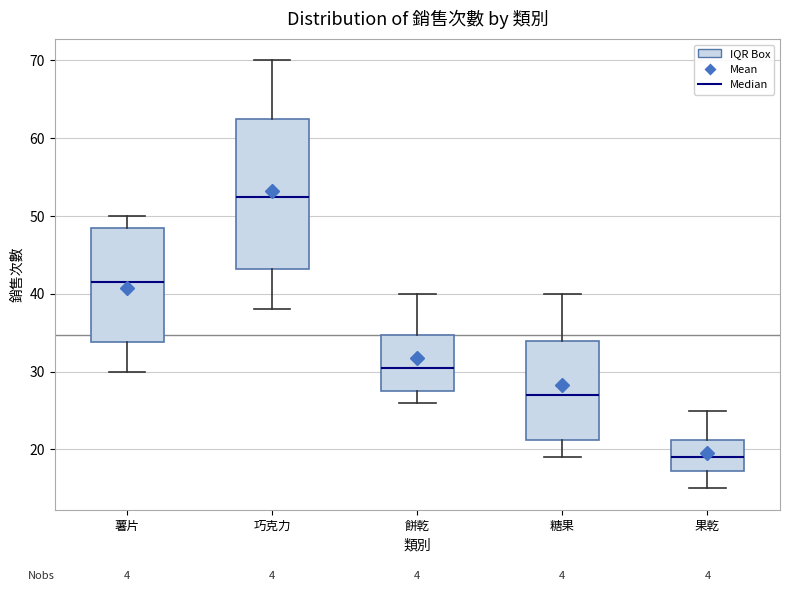

Reading left to right, transcribe this box plot: for each box, give where its median line is, the range the box spans, and where its two whiskers end, as read against the y-axis. The values are not printed on the chart, so give them approximately, as read against the axis.

薯片: median 42, box 34 to 49, whiskers 30 to 50
巧克力: median 53, box 43 to 63, whiskers 38 to 70
餅乾: median 31, box 28 to 35, whiskers 26 to 40
糖果: median 27, box 21 to 34, whiskers 19 to 40
果乾: median 19, box 17 to 21, whiskers 15 to 25